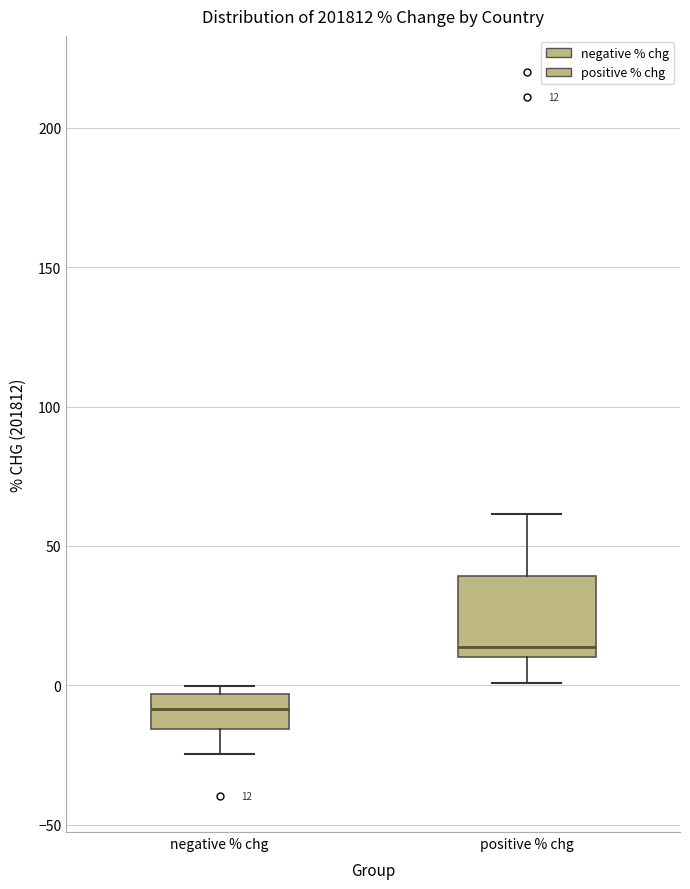

Comparing the boxes themselves (not the whiskers), which one is the tallest?

positive % chg